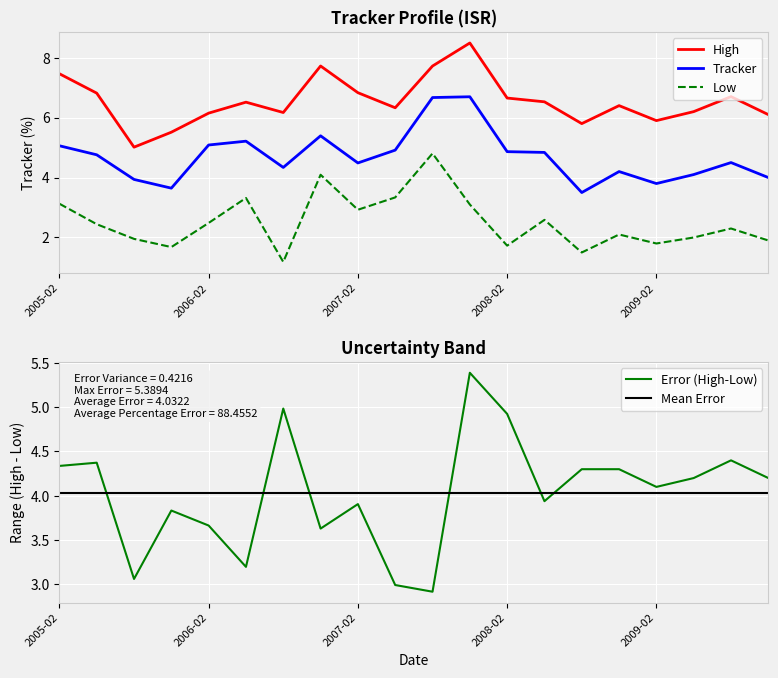

What position from the left is 2006-08?

7